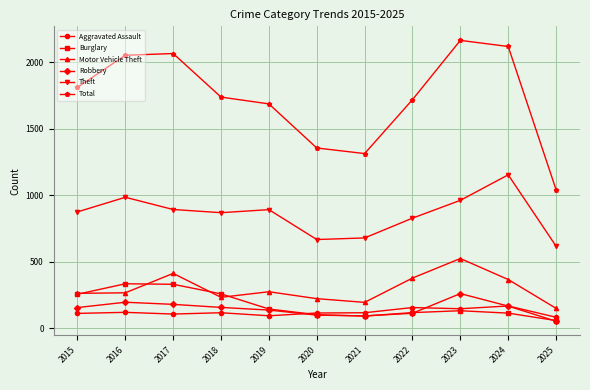

True or false: Total has a value of 357 at 2018.

False